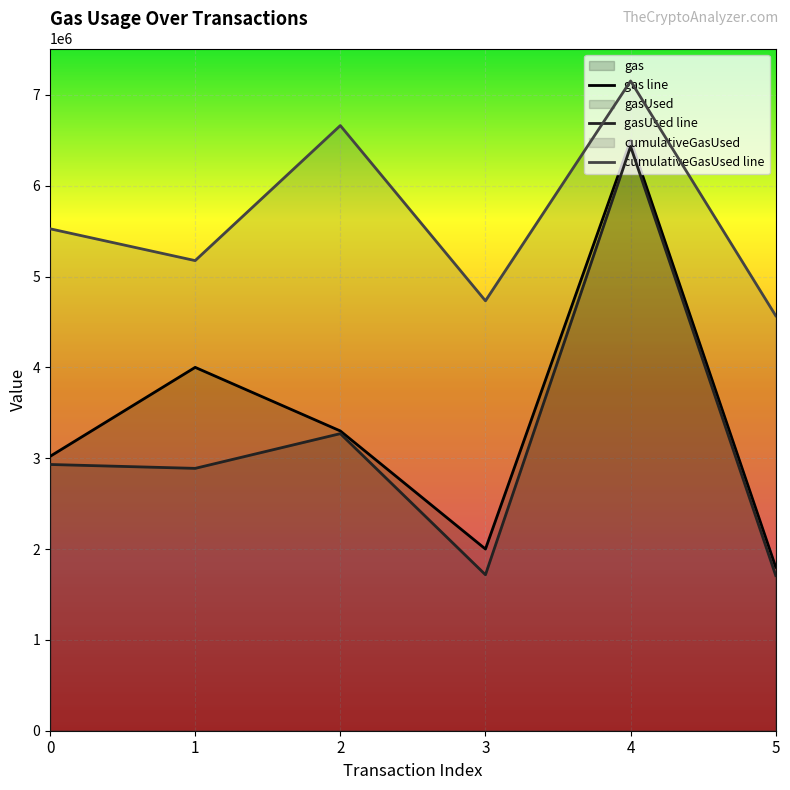

Which series has the largest range (max minus min)?

gasUsed line